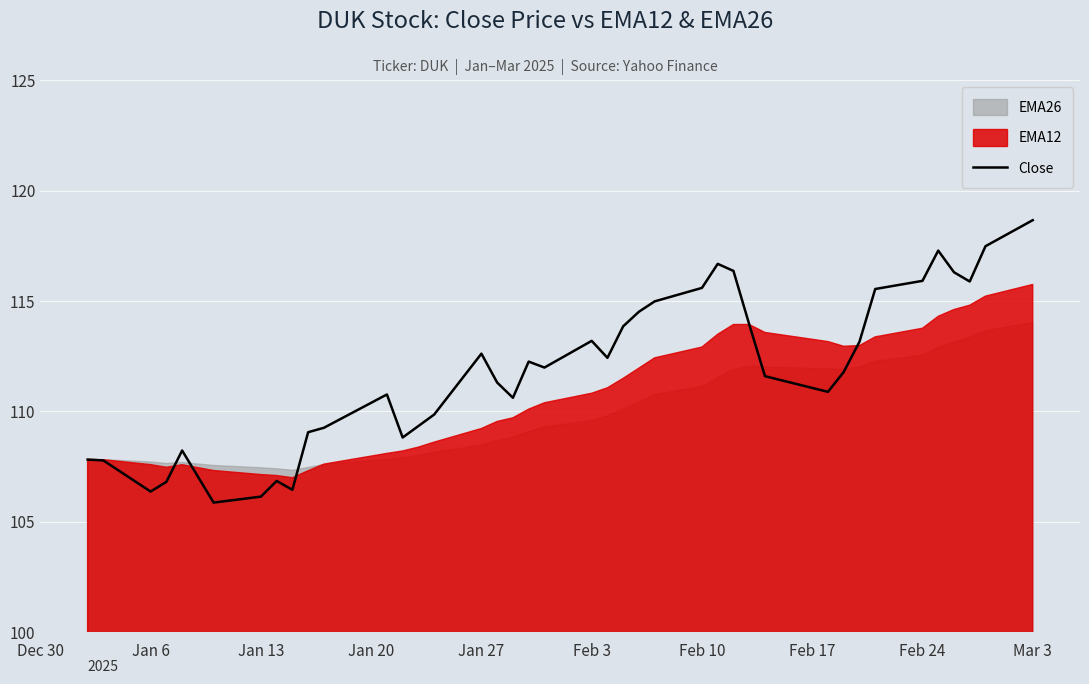

Does the chart display data point markers on the line(s)?

No